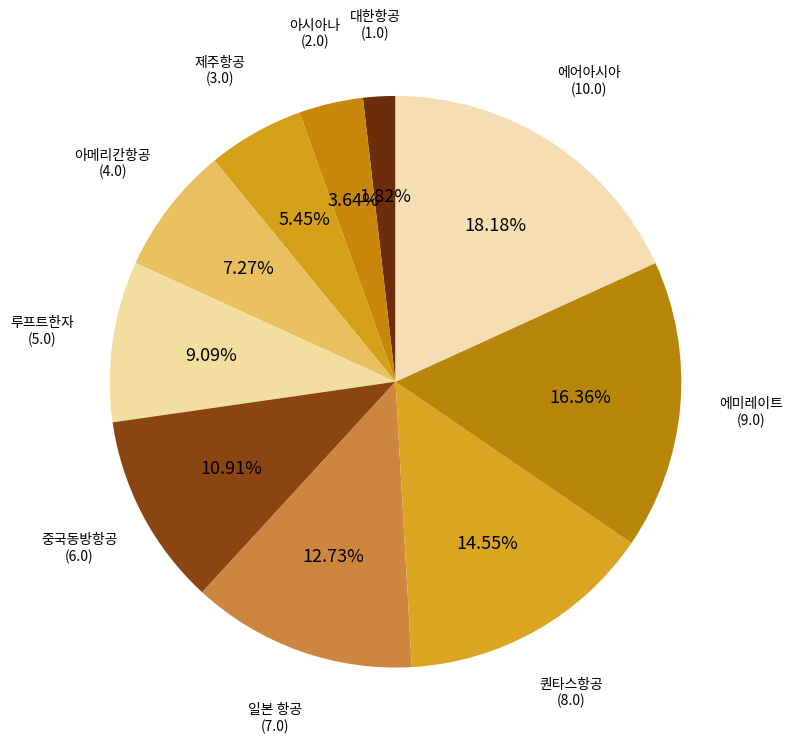

Does 퀀타스항공 represent more than half of the total?

No